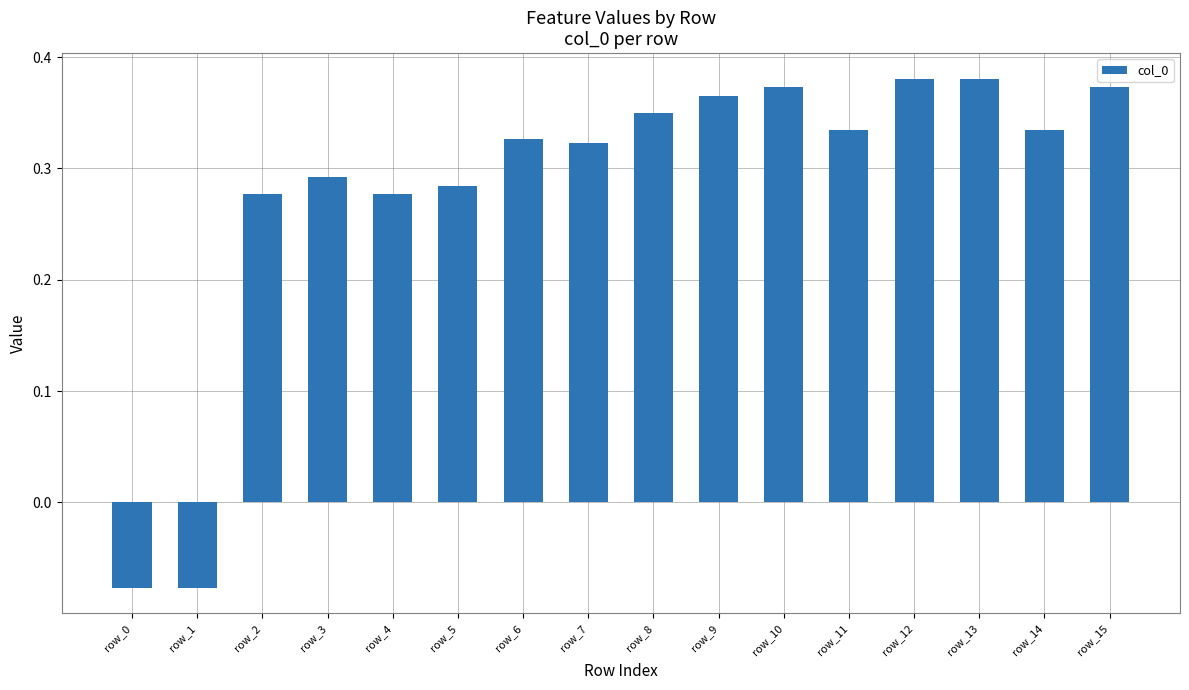

Does the chart contain stacked bars?

No